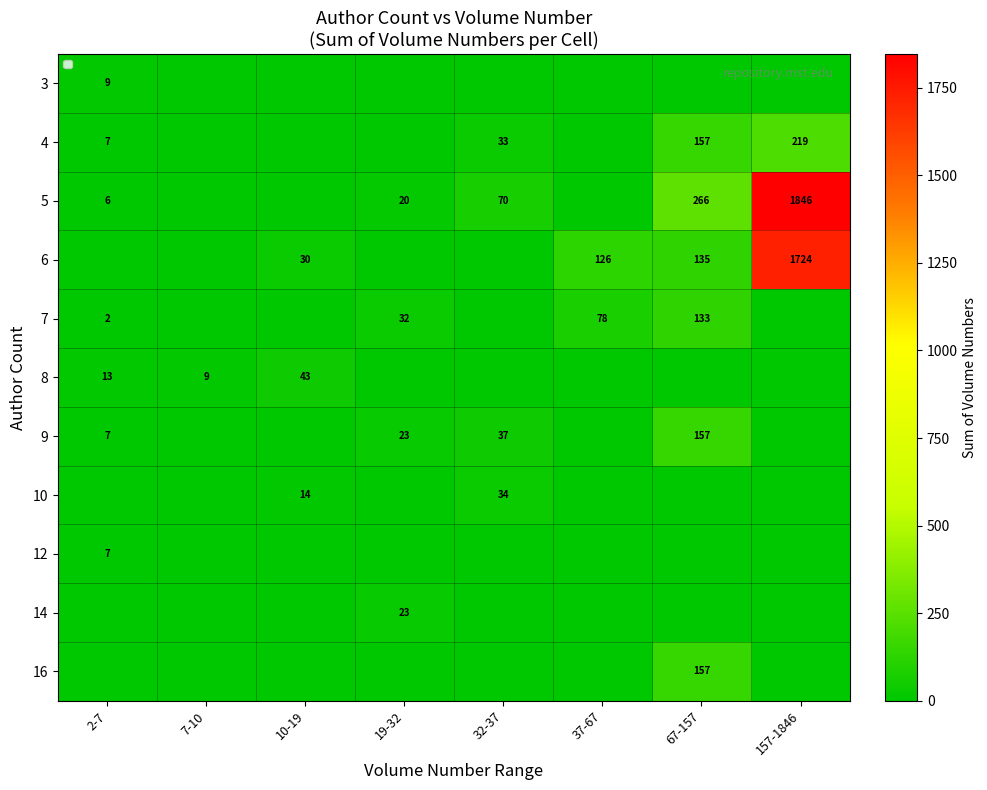

The 5 series shows 166 at 67-157. True or false?

False